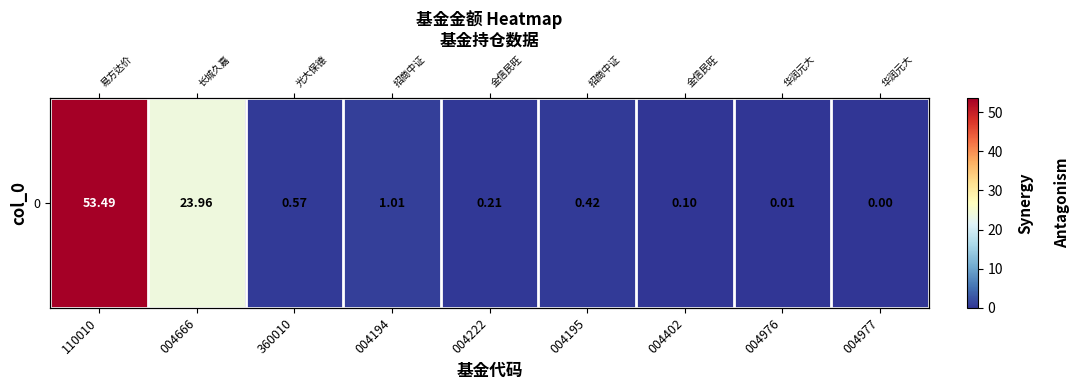

Is it true that the value at 110010 is 27.5?

False